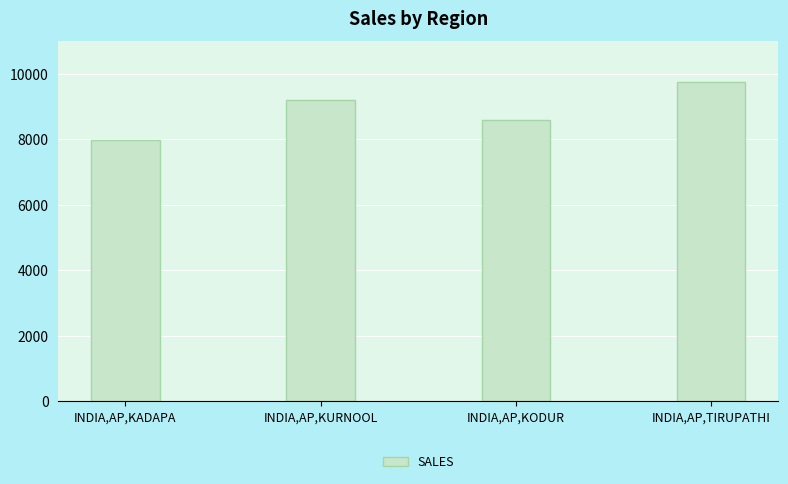

What is the value of the 1st bar from the left?

7973